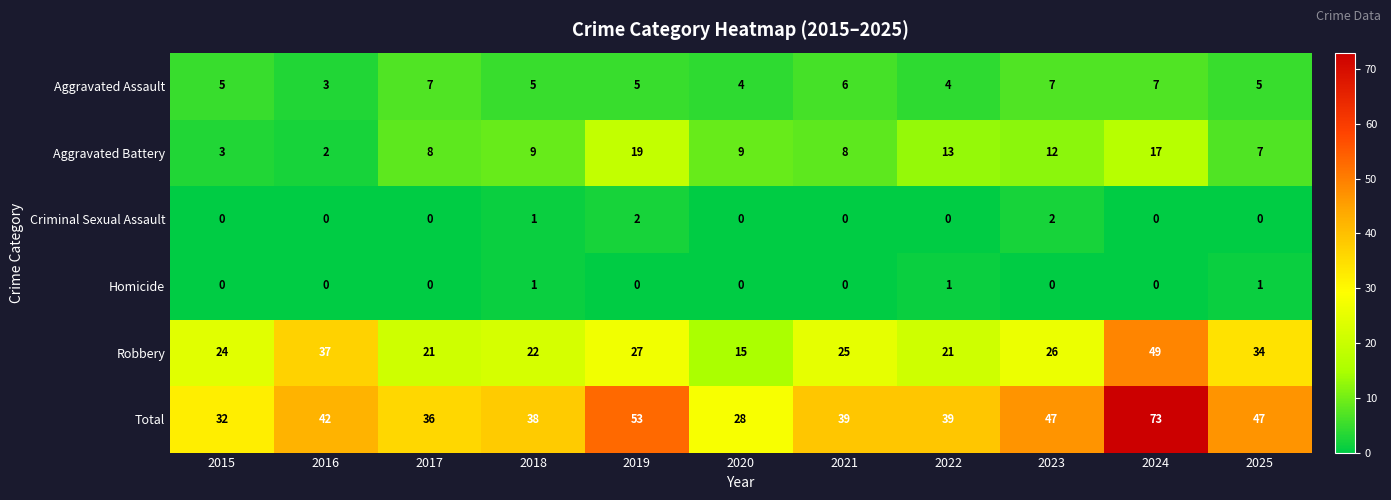

What is the maximum value shown in the chart?

73